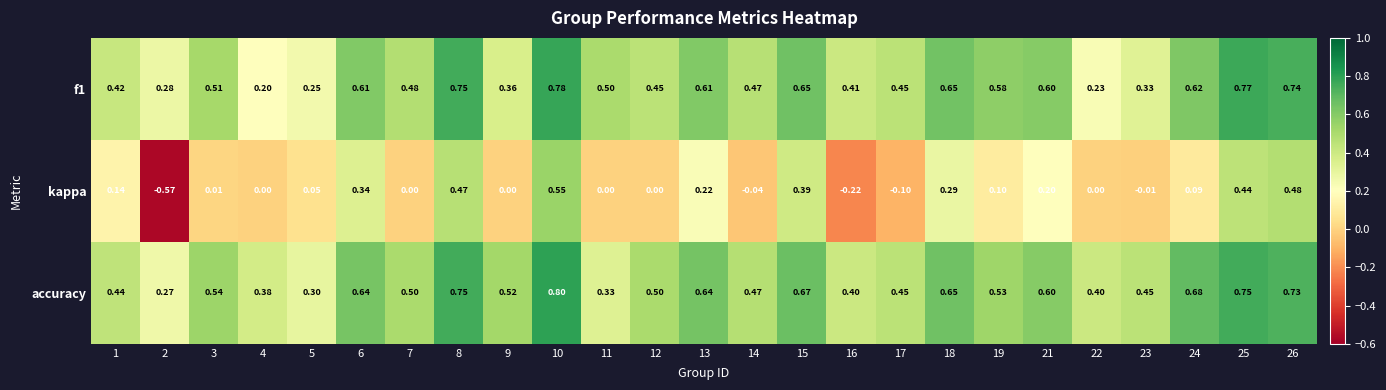

At how many categories does at least one series exceed 0?

25